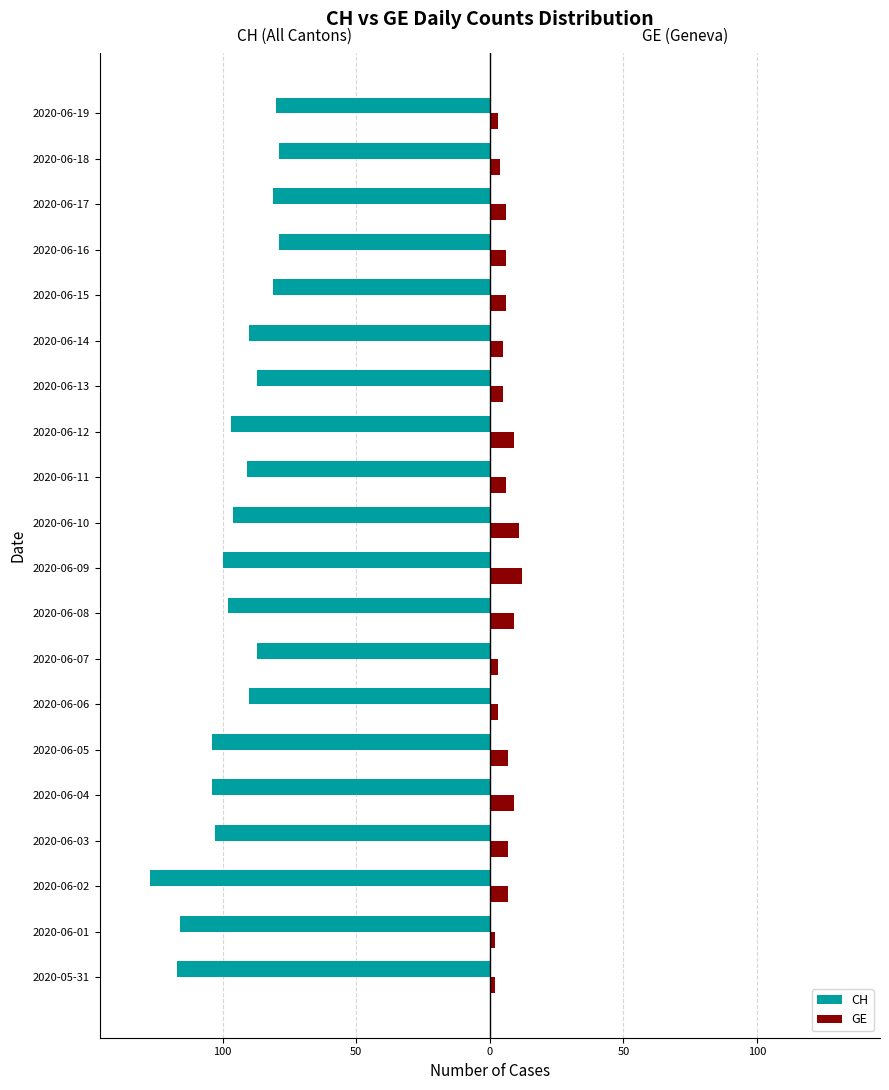

What are all the series names shown in the legend?

CH, GE